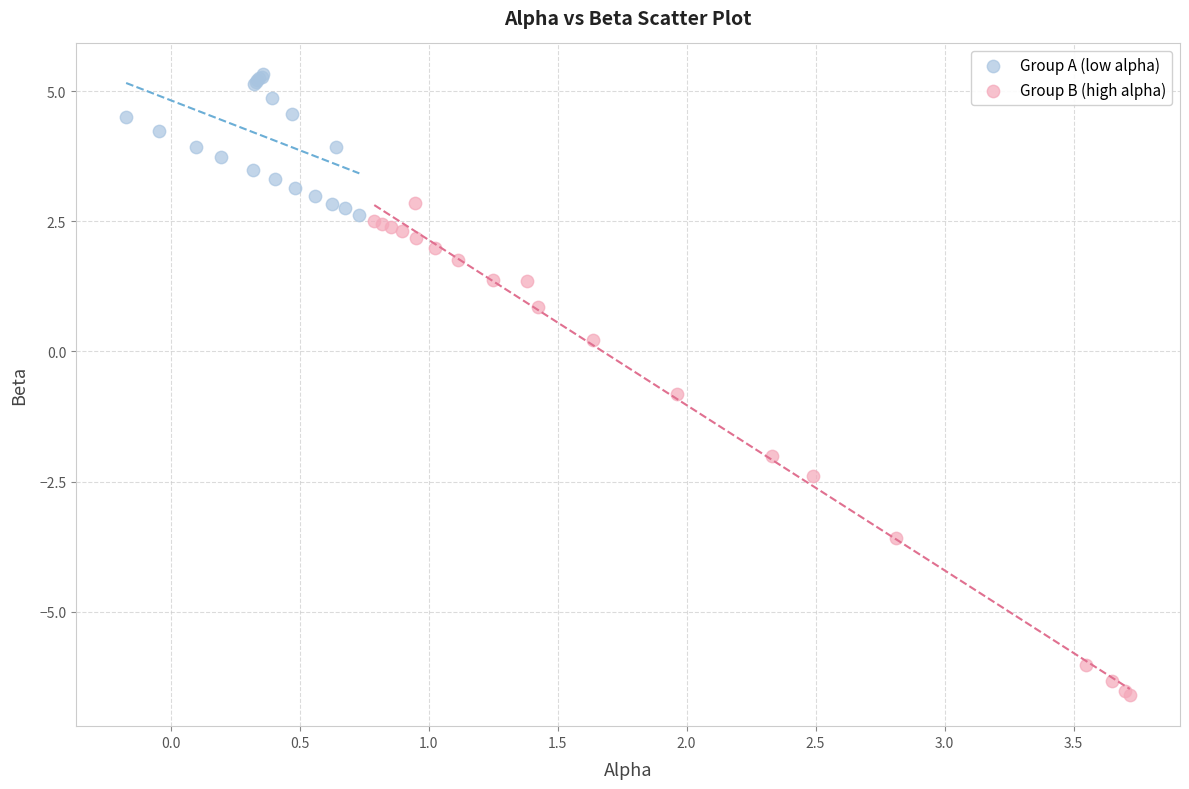

Which series has the widest spread of Y values?

Group B (high alpha)